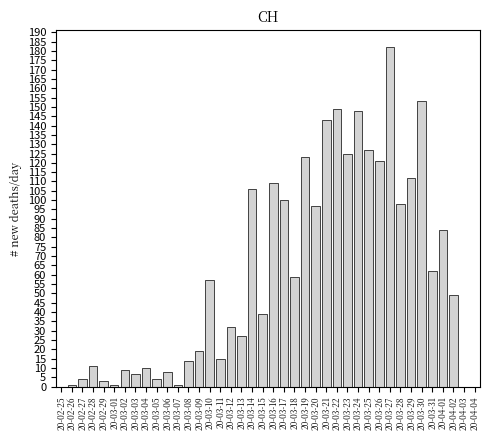

What is the sum of all values?

2409